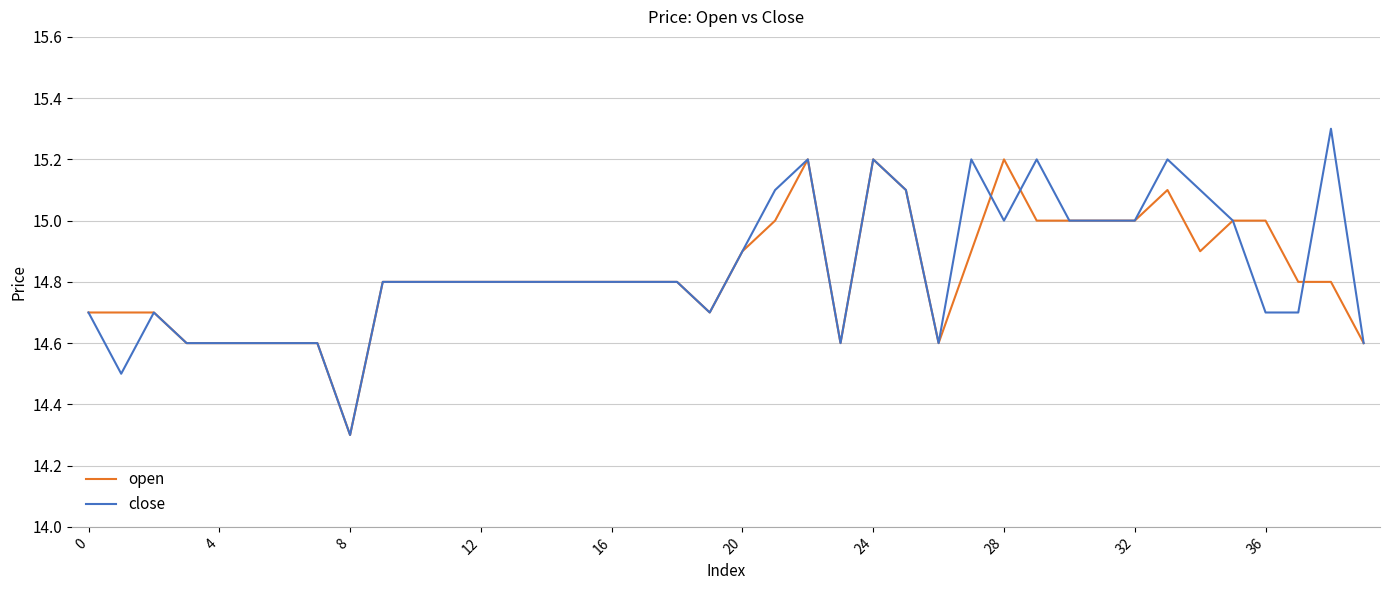

True or false: open and close cross at least once.

True